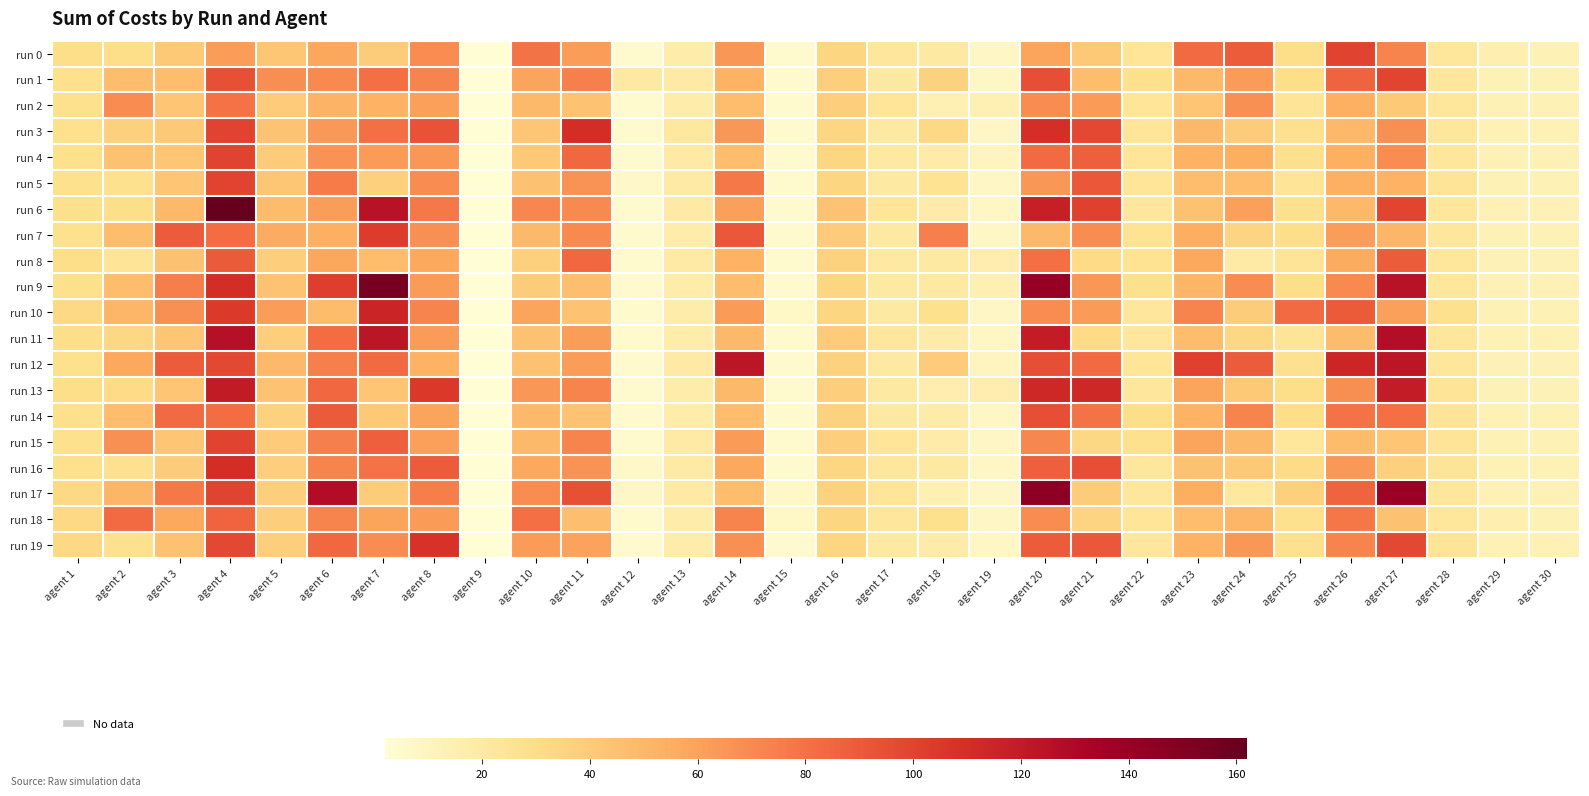

What is the total value across all series at agent 16?

726